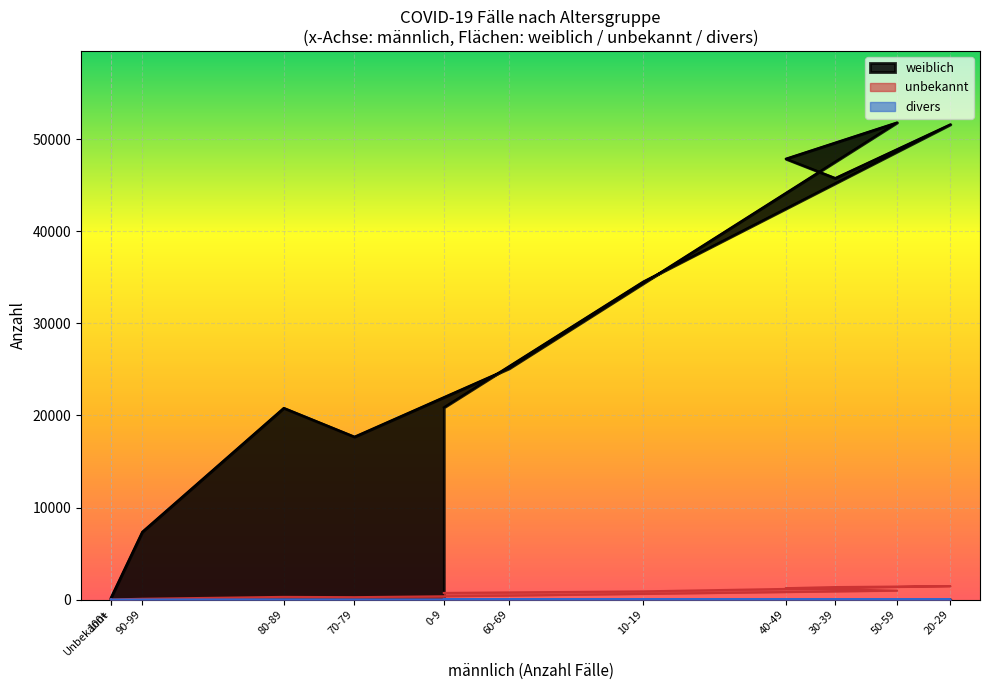

What is the average value of the divers series?

4